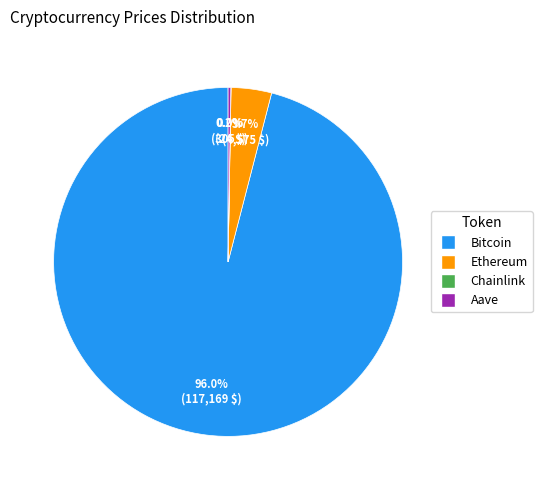

What is the largest slice in the pie chart?

Bitcoin